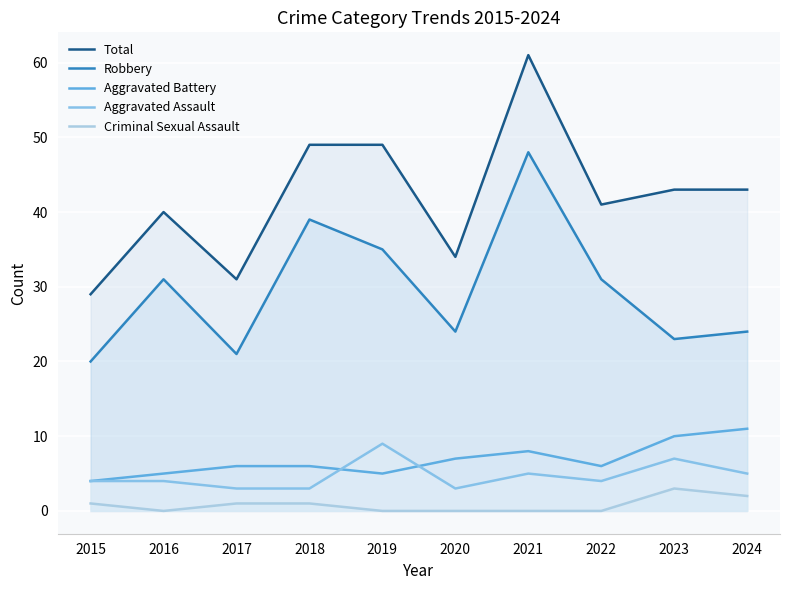

At which category does Robbery reach its first local peak?

2016